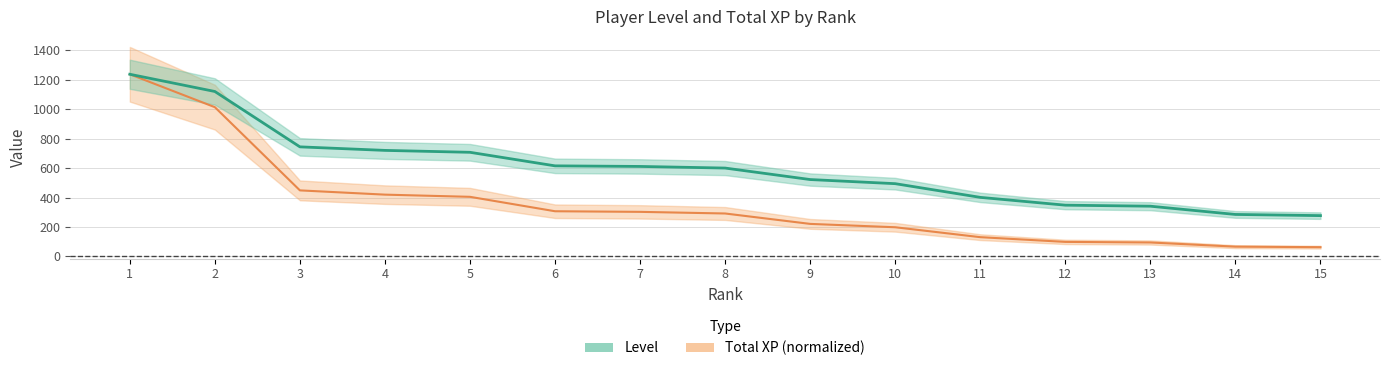

Does the chart display data point markers on the line(s)?

No